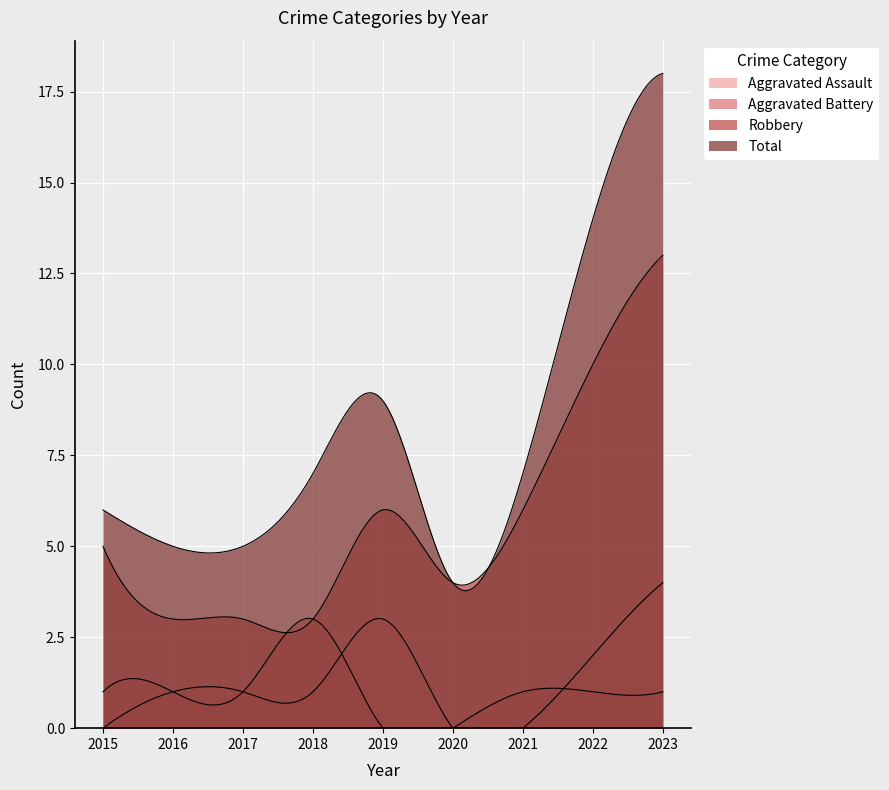

What are all the series names shown in the legend?

Aggravated Assault, Aggravated Battery, Robbery, Total